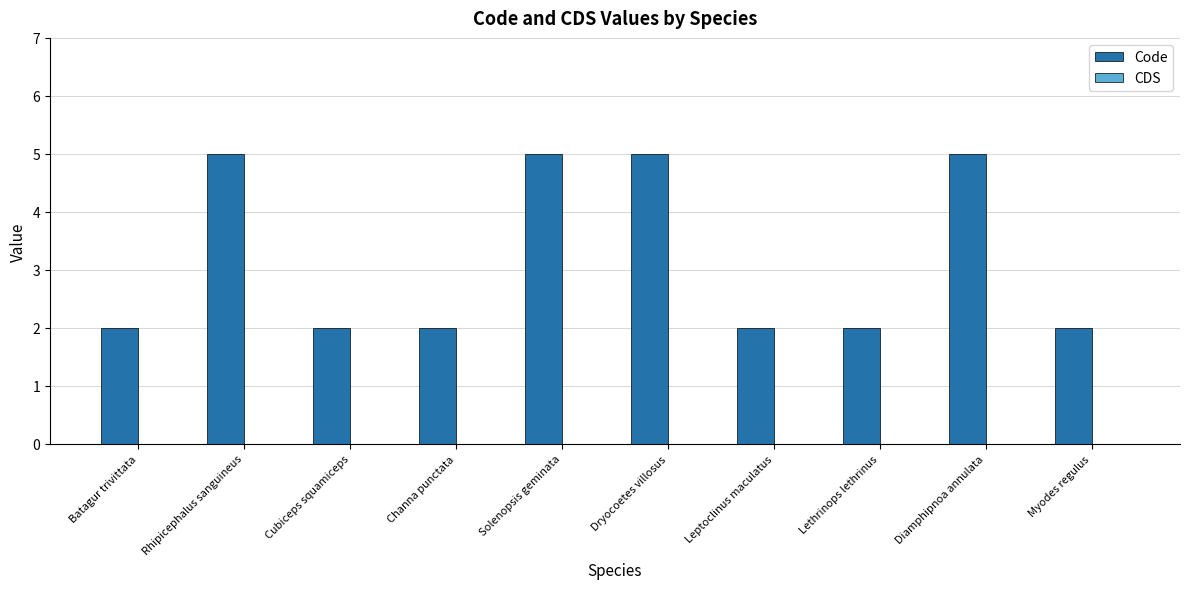

Approximately how many times larger is the value at Cubiceps squamiceps compared to Myodes regulus?

1.0